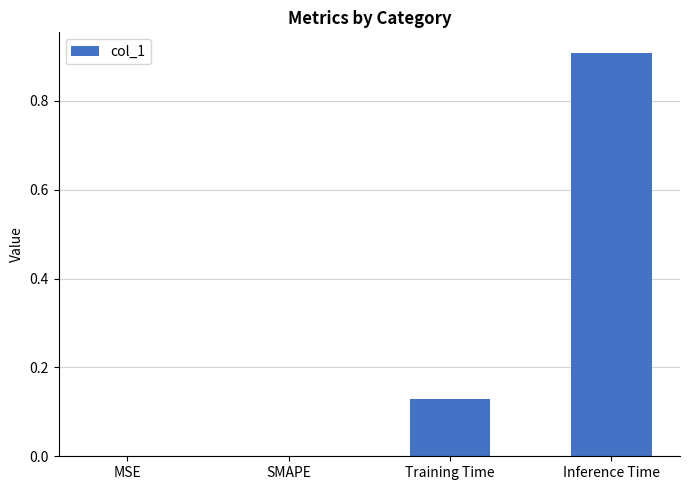

What is the sum of all values?

1.0